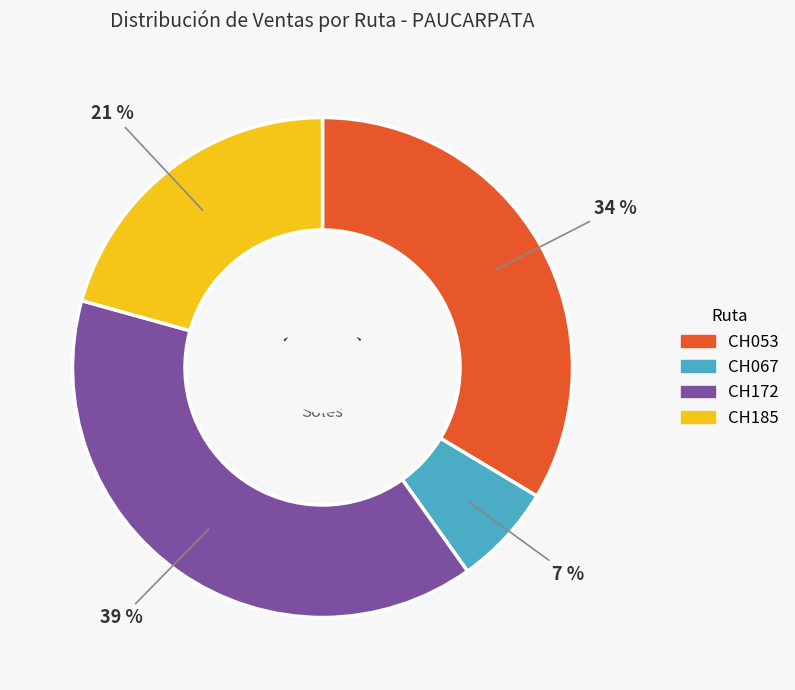

How many slices are in this pie chart?

4